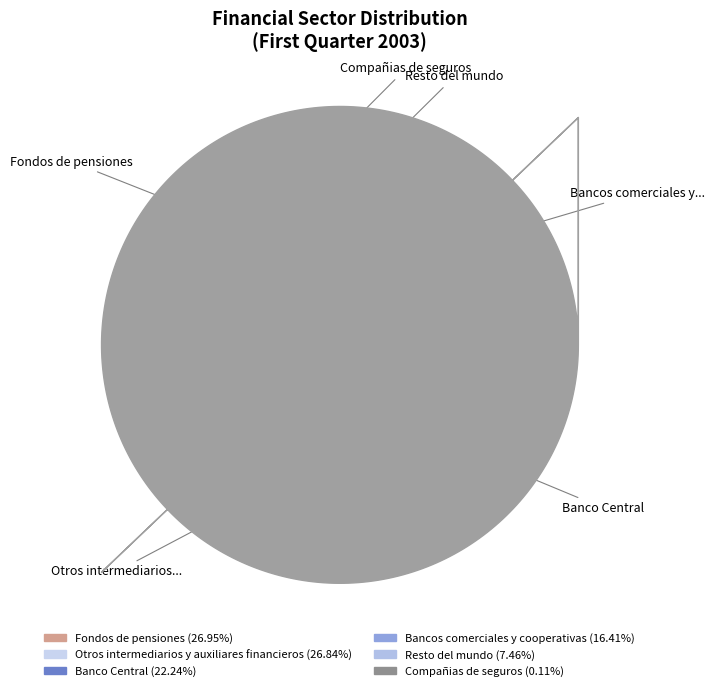

Rank the categories by value from lowest to highest.

Compañias de seguros, Resto del mundo, Bancos comerciales y cooperativas, Banco Central, Otros intermediarios y auxiliares financieros, Fondos de pensiones